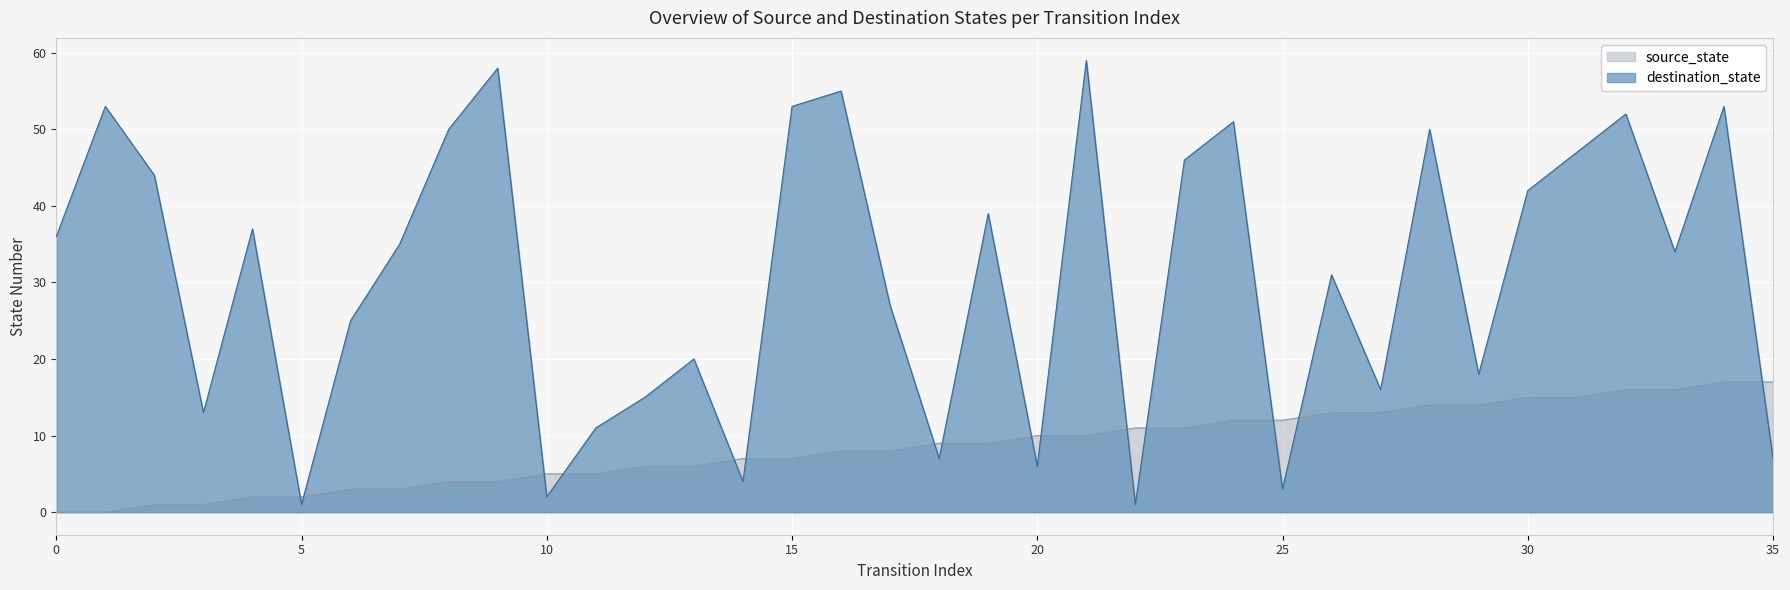

How many lines are shown in the chart?

2